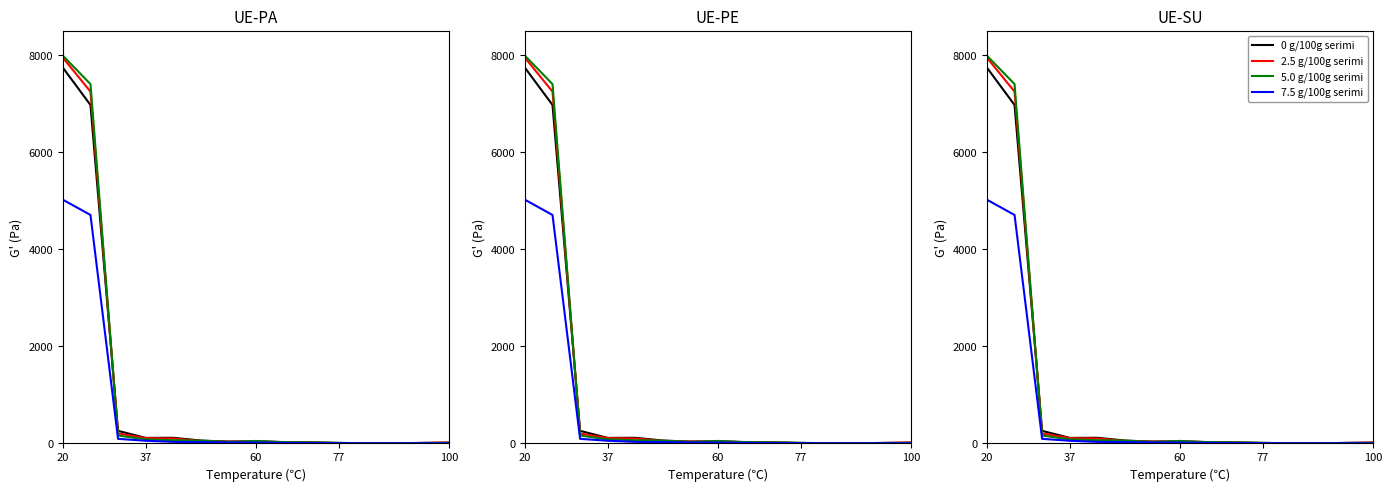

Does the chart display data point markers on the line(s)?

No